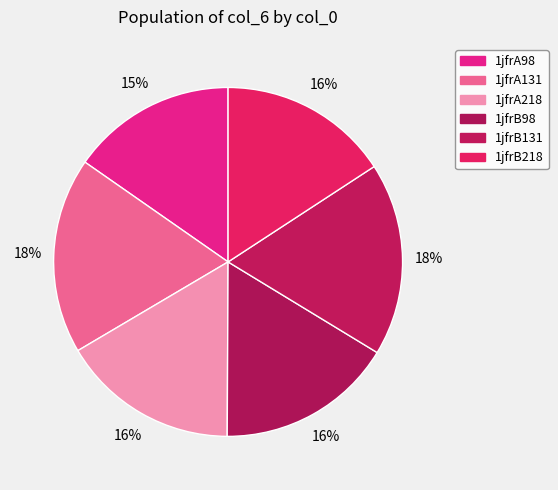

True or false: 1jfrA131 accounts for 18% of the total.

True